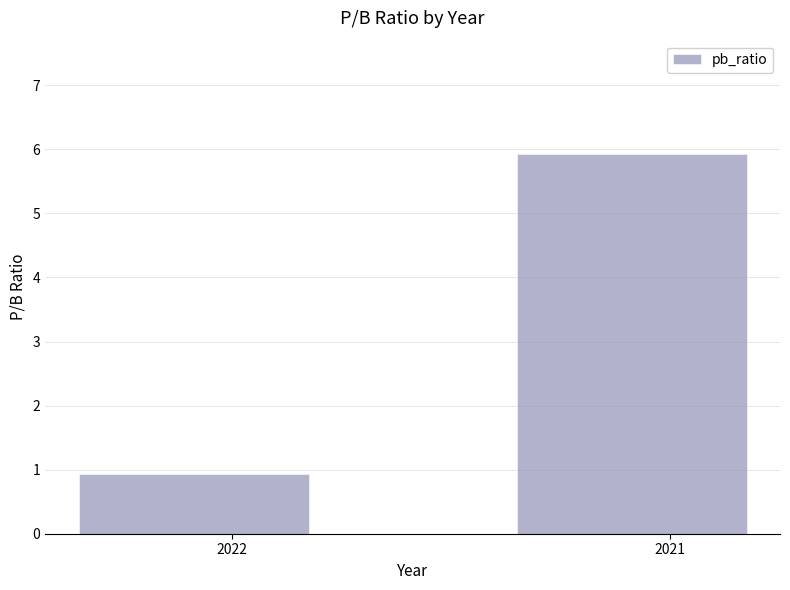

List the labels in order of value, largest first.

2021, 2022